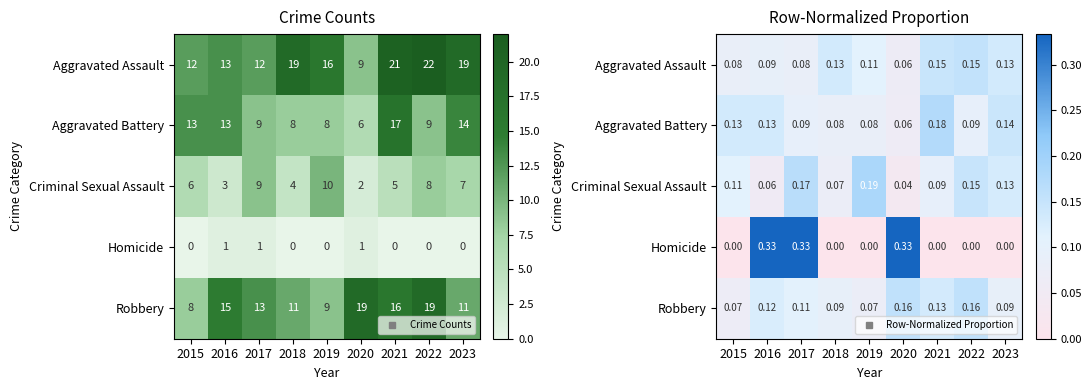

Is it true that Aggravated Assault equals 0.1 at 2023?

True